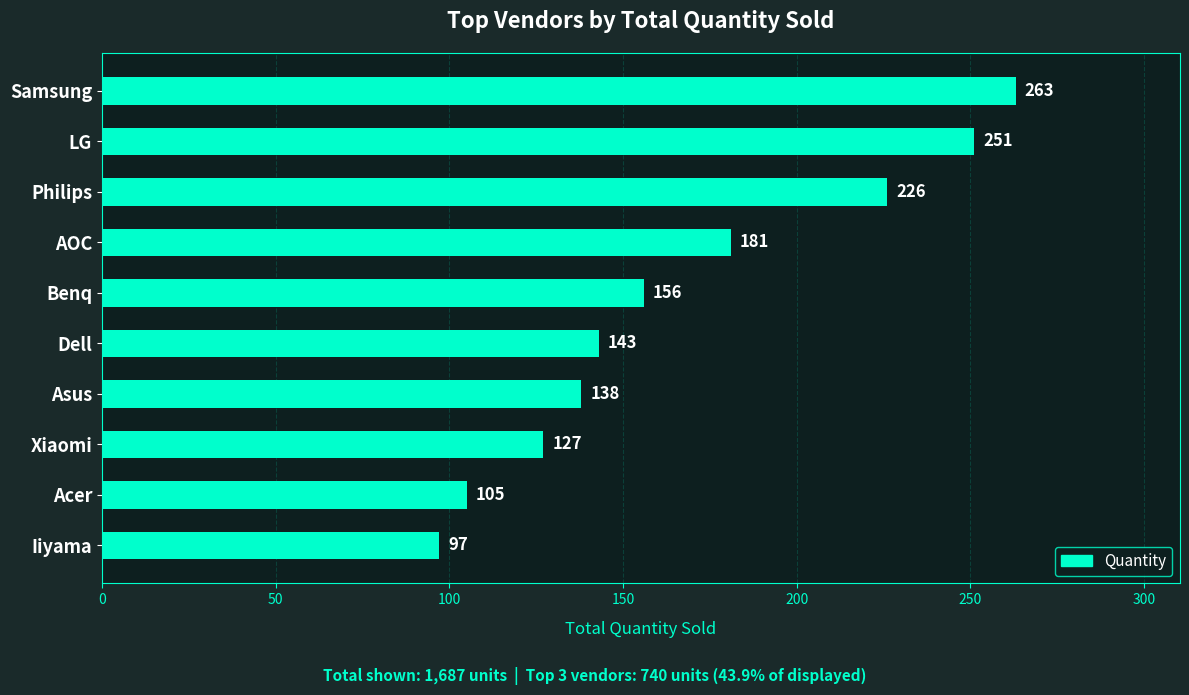

The chart shows a value of 80 at AOC. True or false?

False